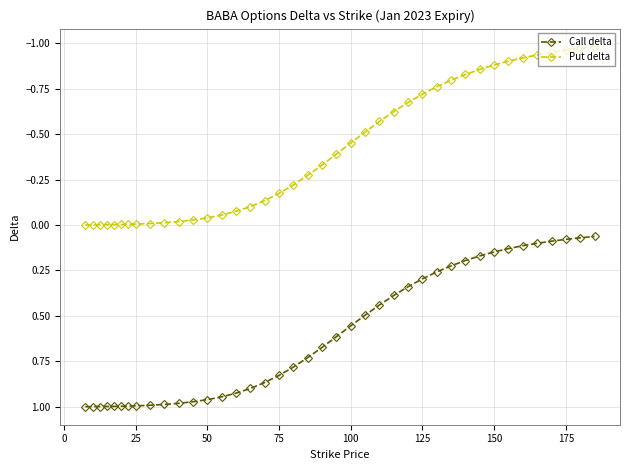

True or false: Call delta and Put delta cross at least once.

False